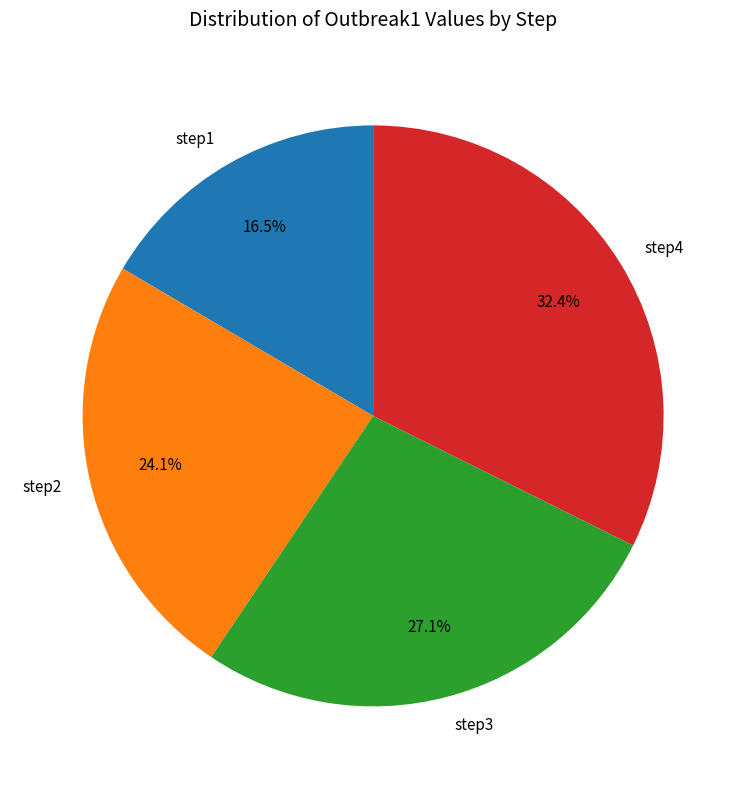

Which slice is the largest?

step4